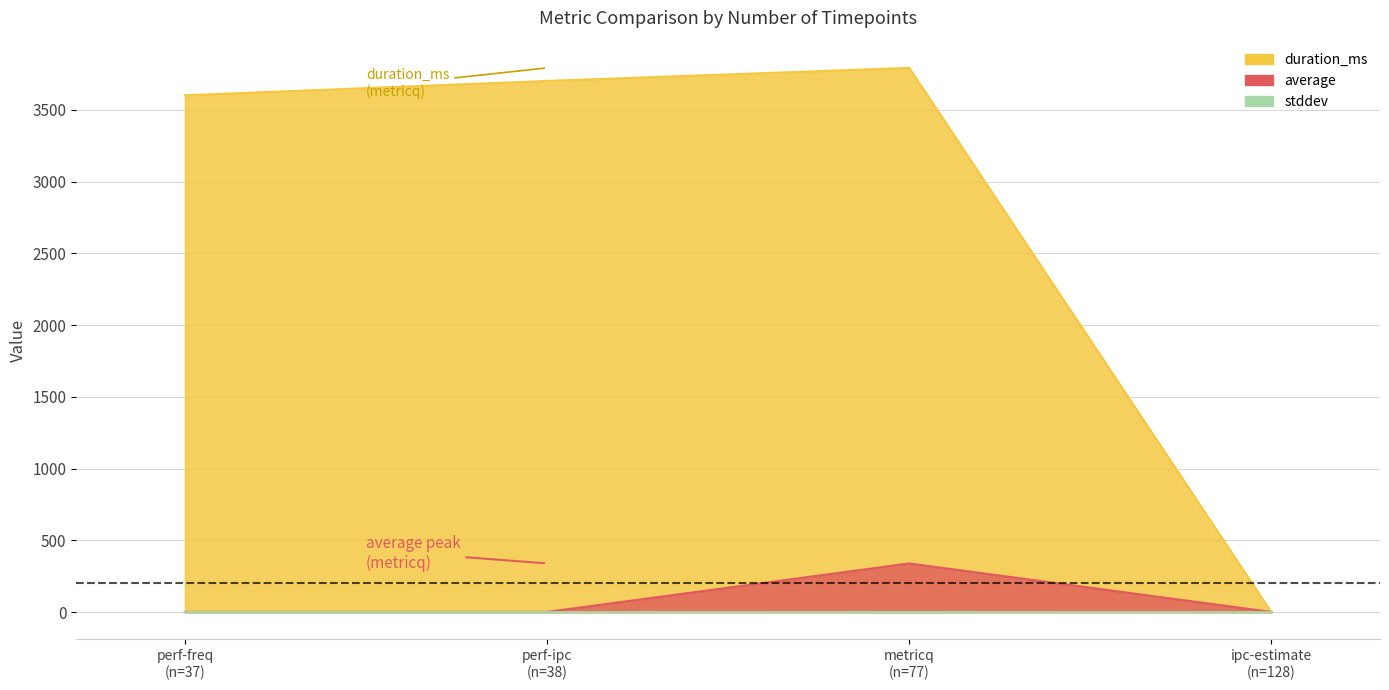

Which series has the largest total across all categories?

duration_ms